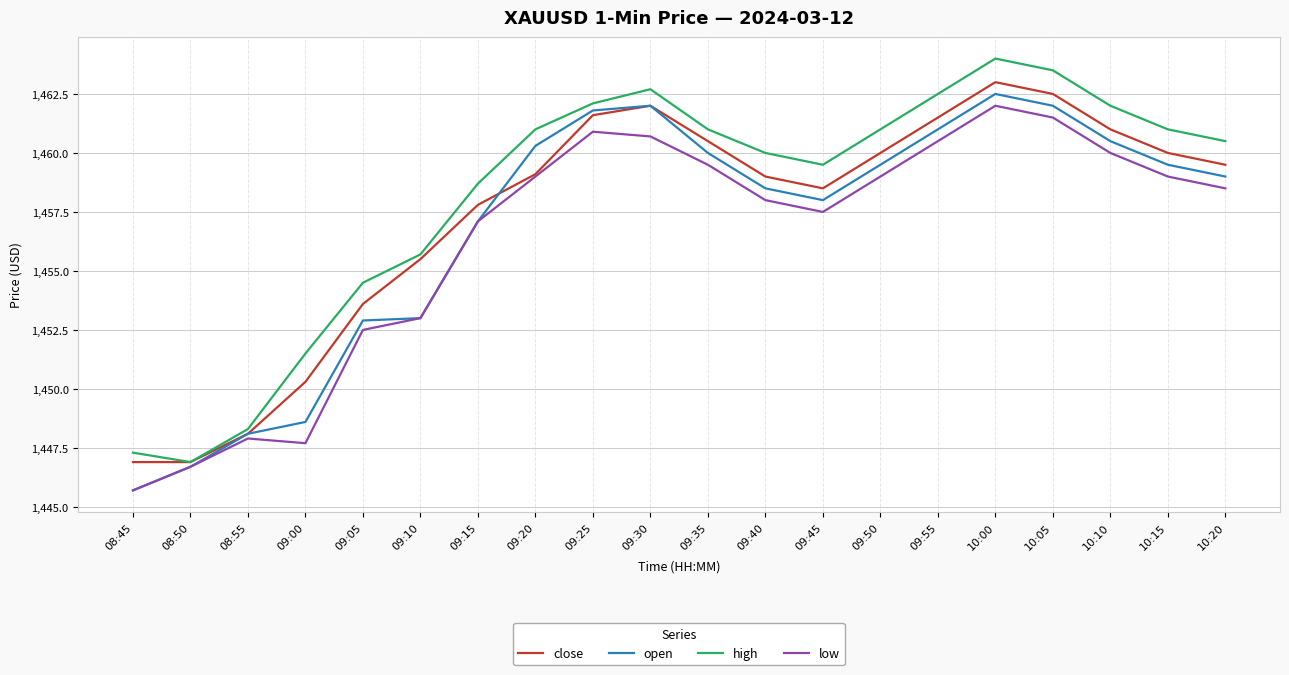

Which series has the widest spread of values?

high